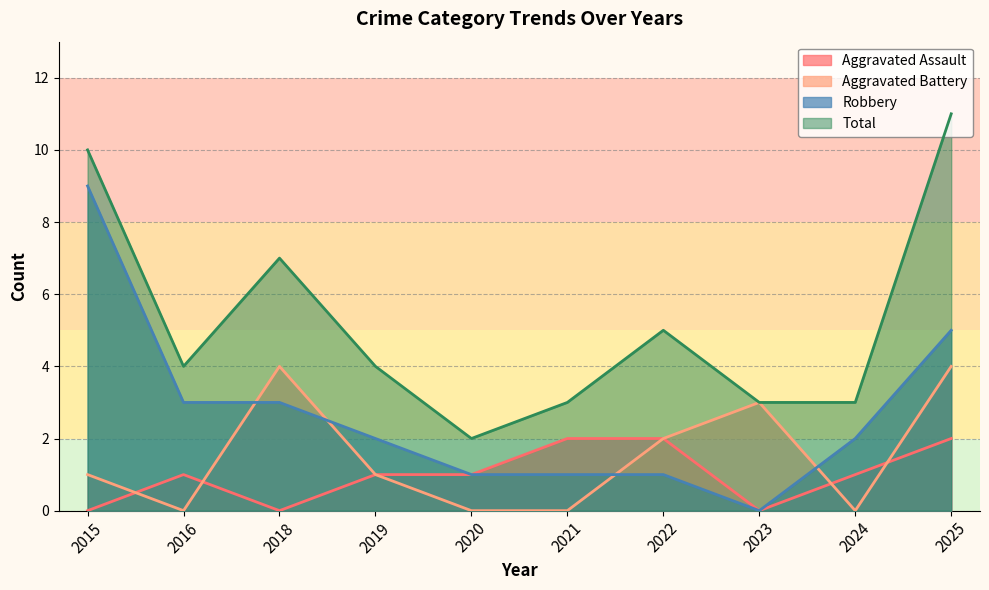

Between 2020 and 2015, which is larger?

2020